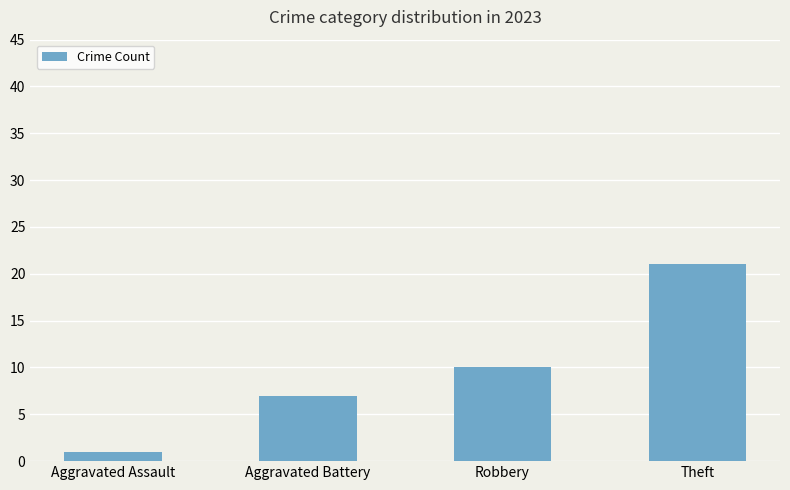

What is the sum of the values at Aggravated Assault and Robbery?

11